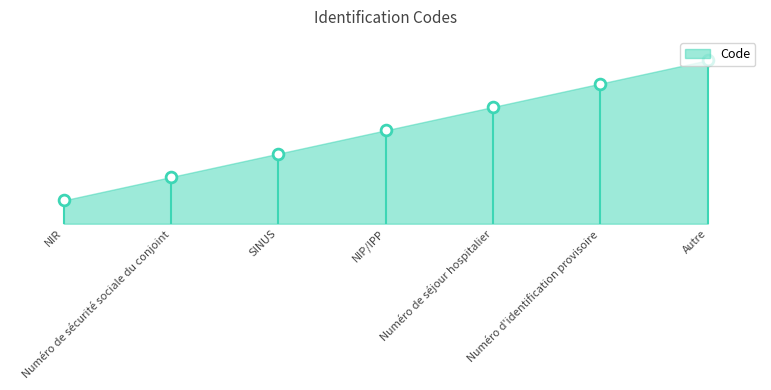

What is the ratio of the value at NIR to the value at NIP/IPP?

0.2